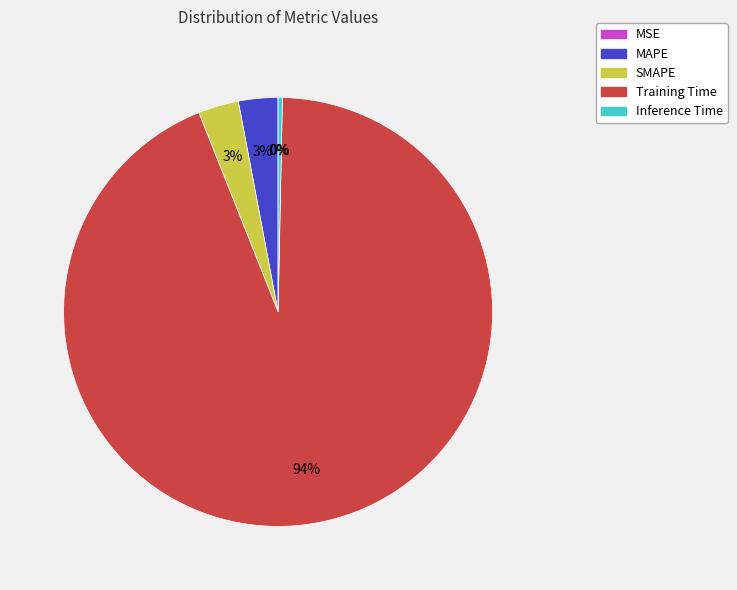

Which category has the biggest portion of the pie?

Training Time